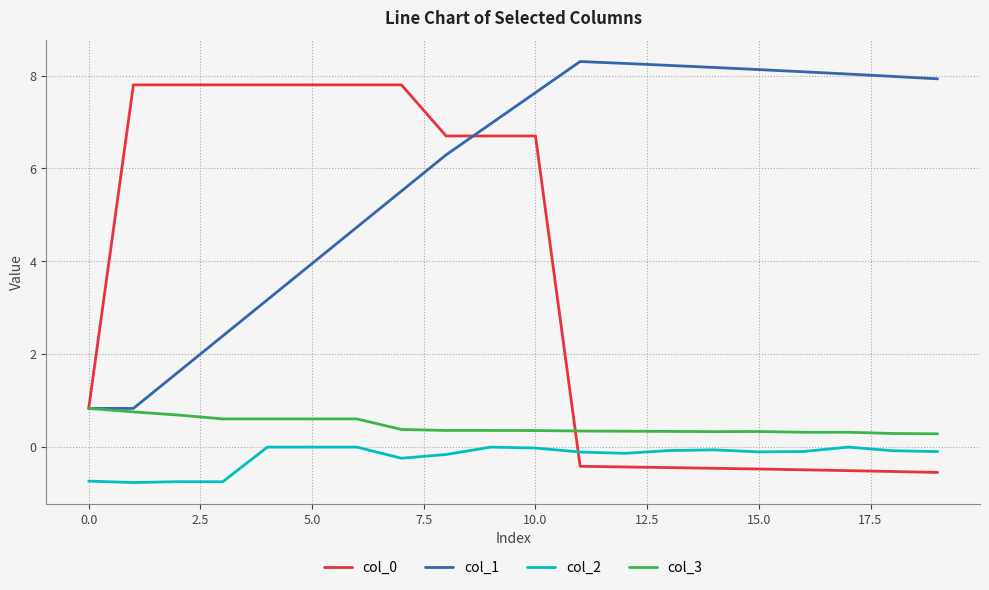

How many lines are shown in the chart?

4